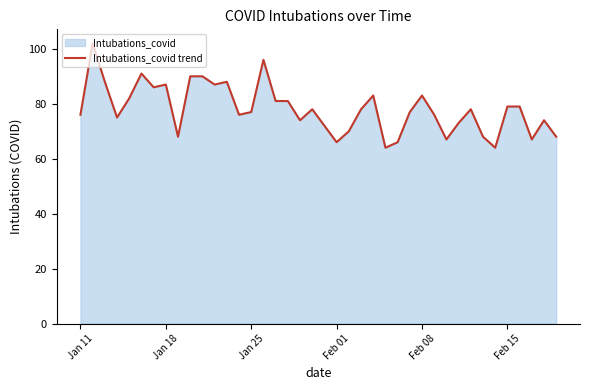

How many values exceed 78?

17